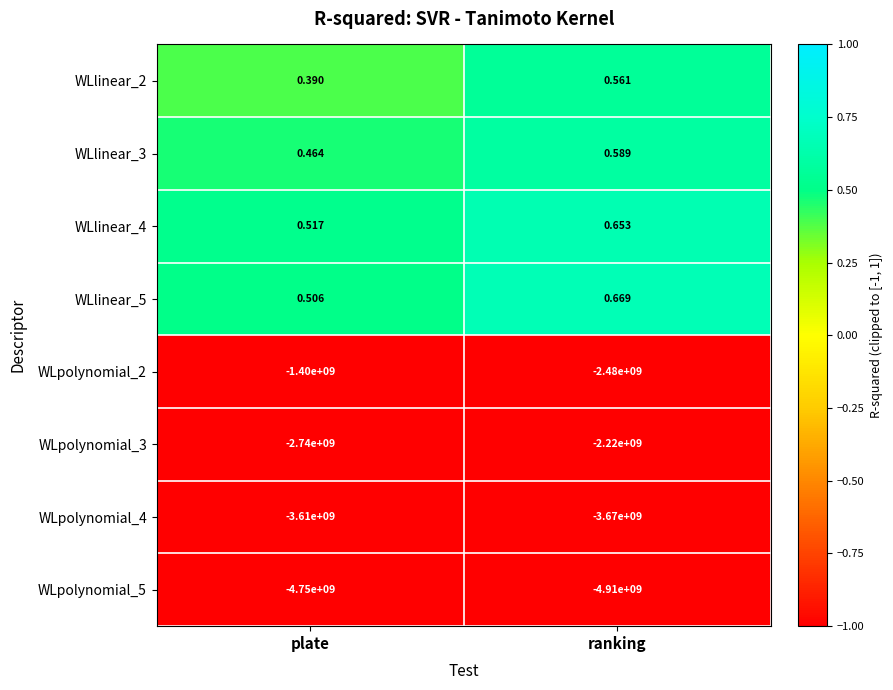

What is the total value across all series at ranking?

-13279999997.5